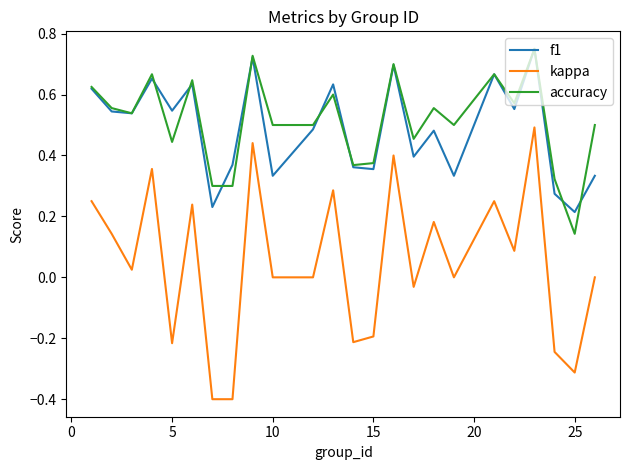

Which series has the widest spread of values?

kappa